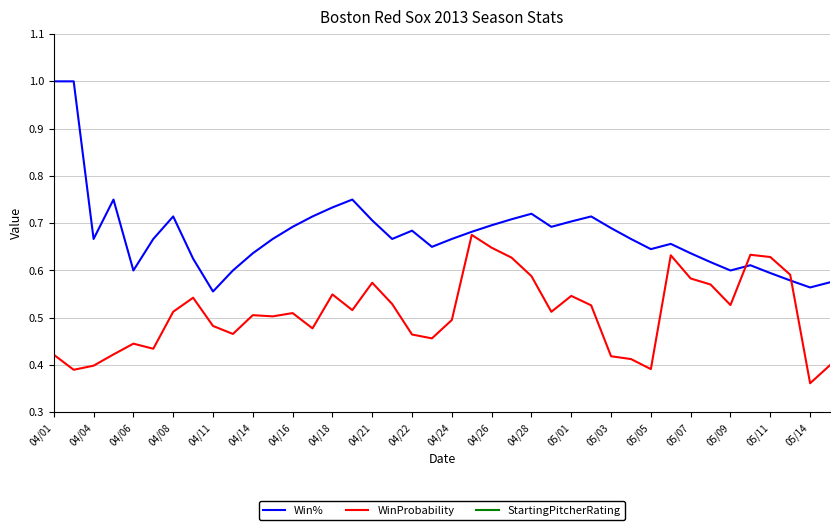

At which label is WinProbability closest to 0?

05/14